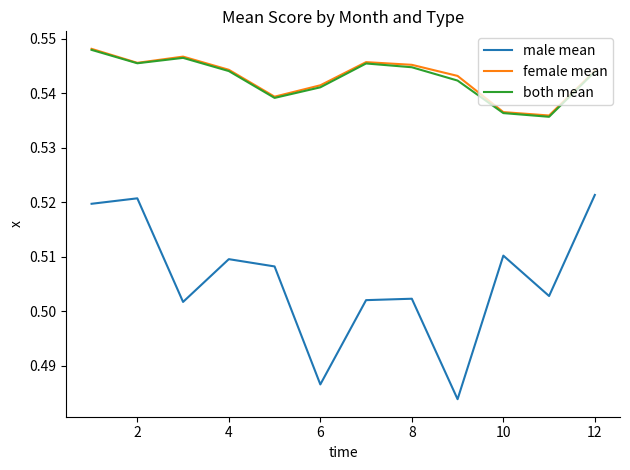

Which series has the largest range (max minus min)?

male mean